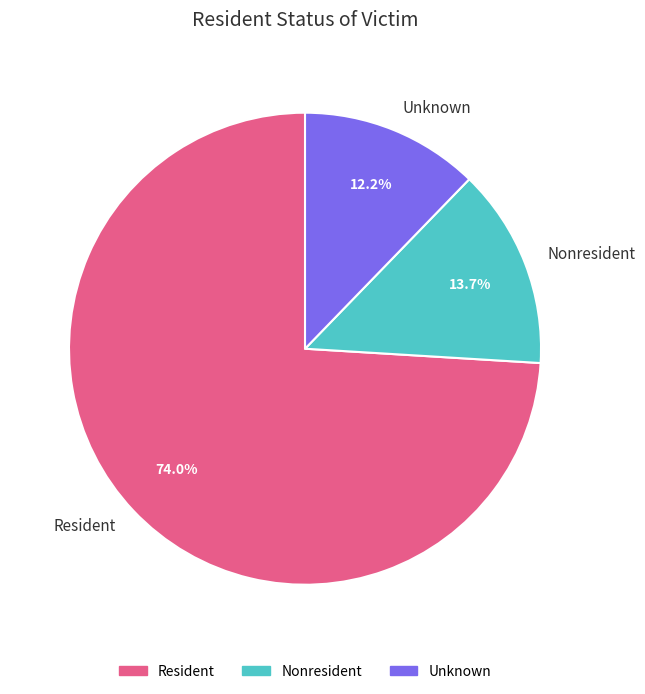

To the nearest percent, what portion does Unknown represent?

12%